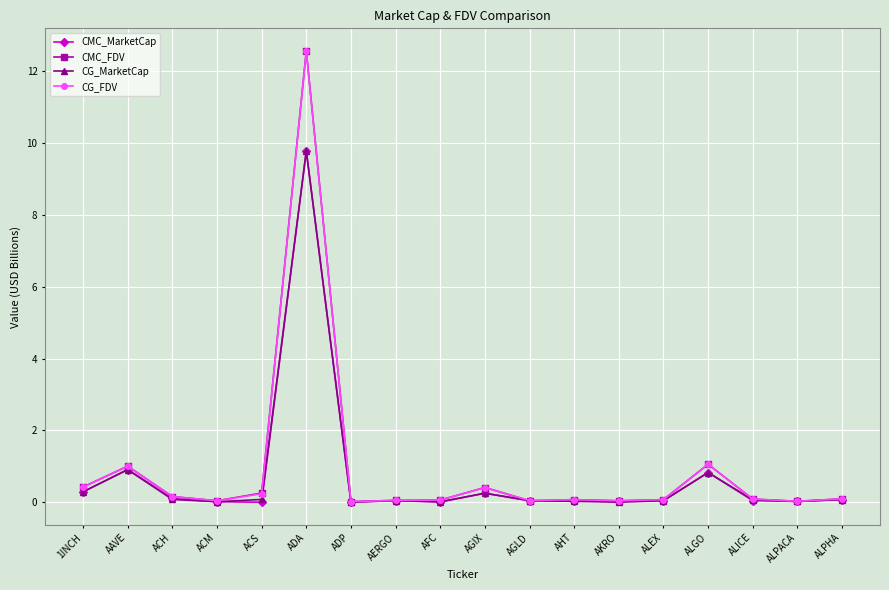

At which category is the sum across all series the highest?

ADA